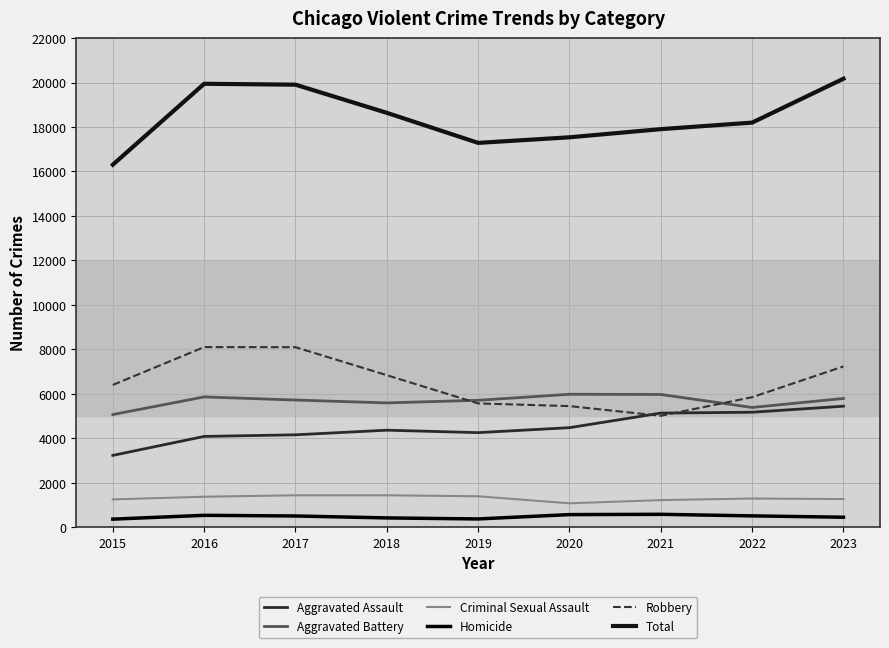

How many values in the Aggravated Battery series are below 5718?

4